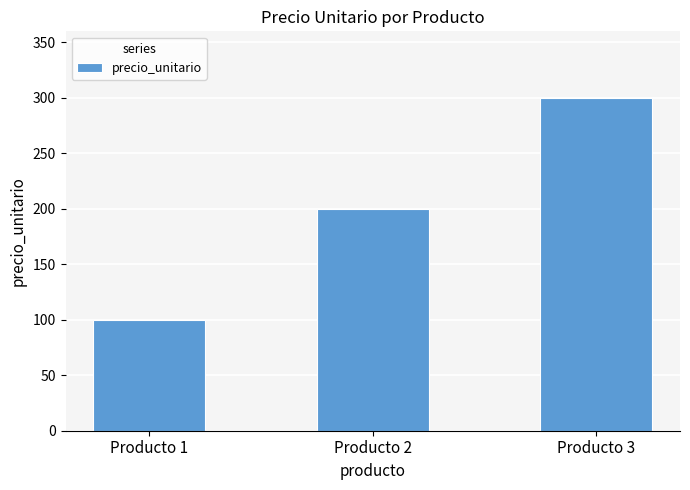

What is the maximum value shown in the chart?

300